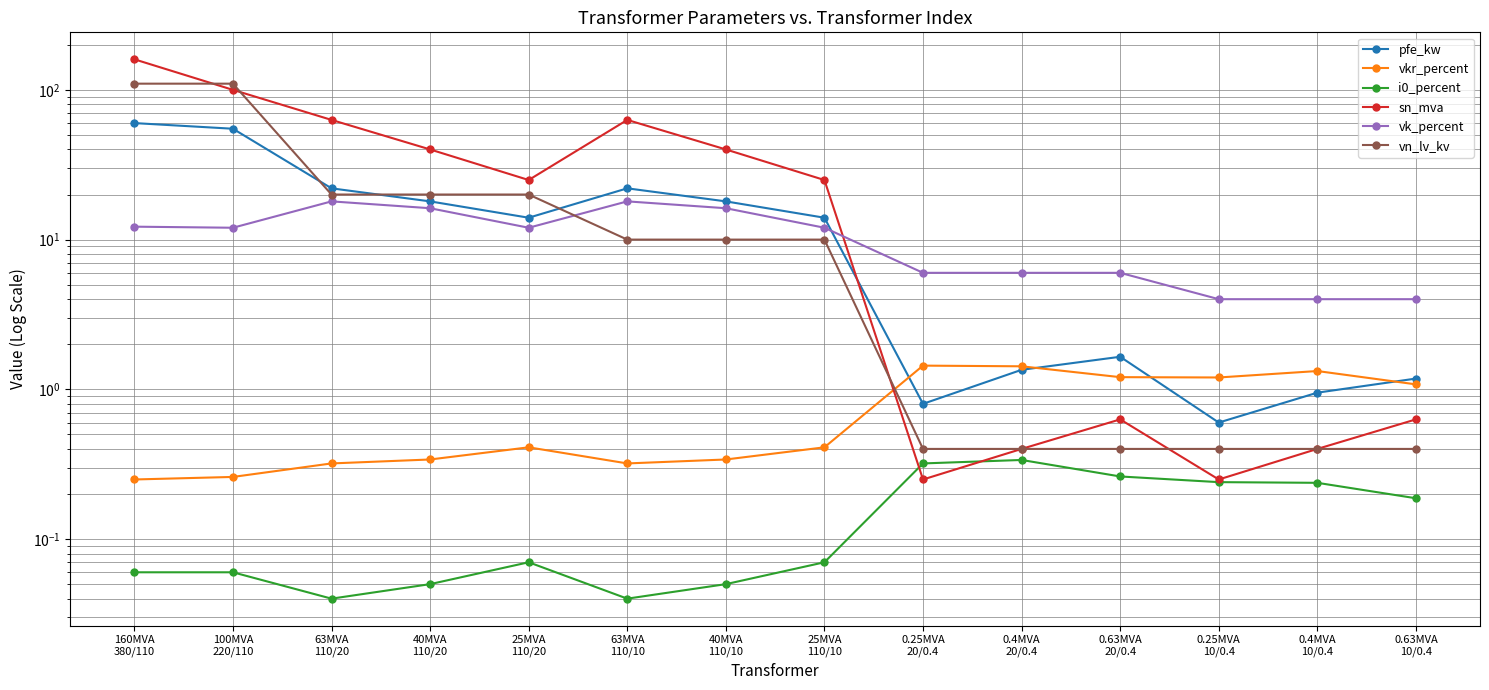

What is the spread (max minus min) of values at 0.25MVA
10/0.4?

3.8